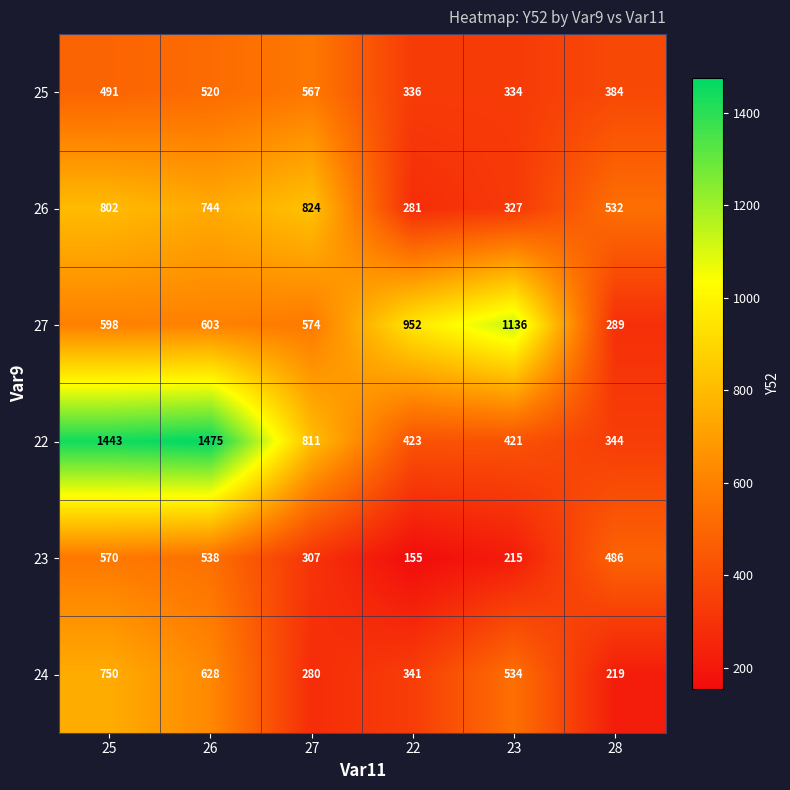

How many values in the 27 series are below 603?

3